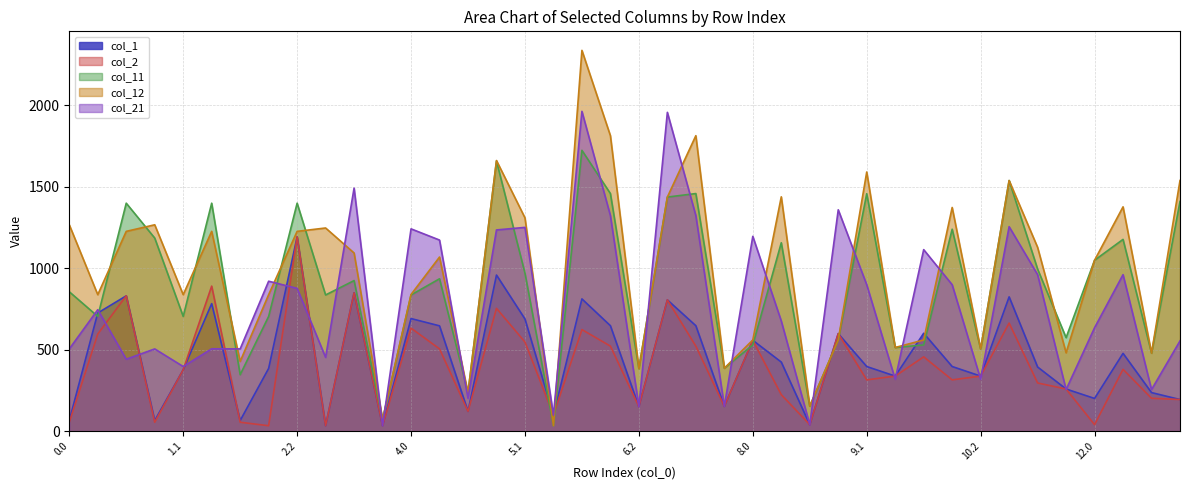

True or false: col_12 and col_1 intersect in this chart.

True